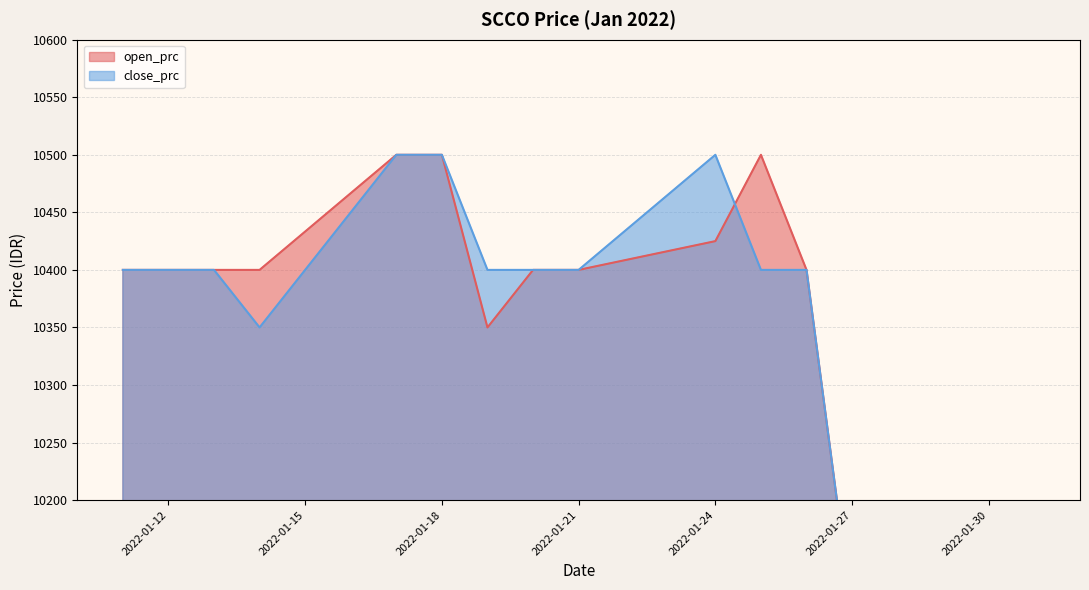

At which category is the sum across all series the highest?

2022-01-18